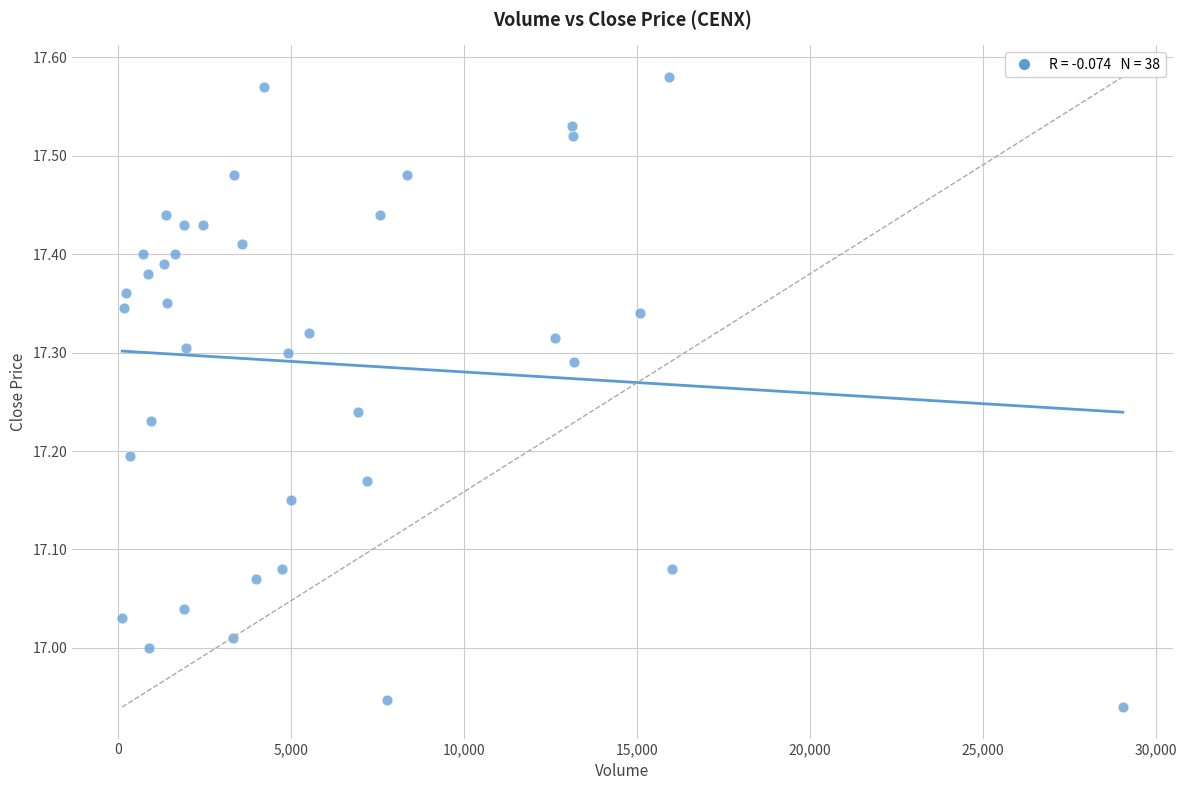

What is the range of Y values (max minus min)?

0.6